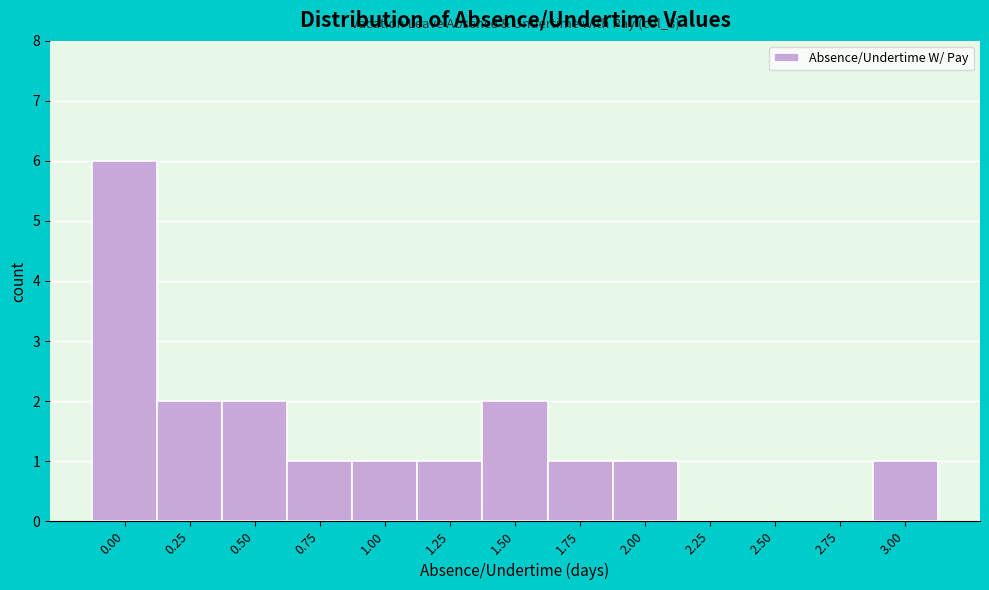

Reading left to right, transcribe all the data shown in this chart.

0.00=6	0.25=2	0.50=2	0.75=1	1.00=1	1.25=1	1.50=2	1.75=1	2.00=1	2.25=0	2.50=0	2.75=0	3.00=1